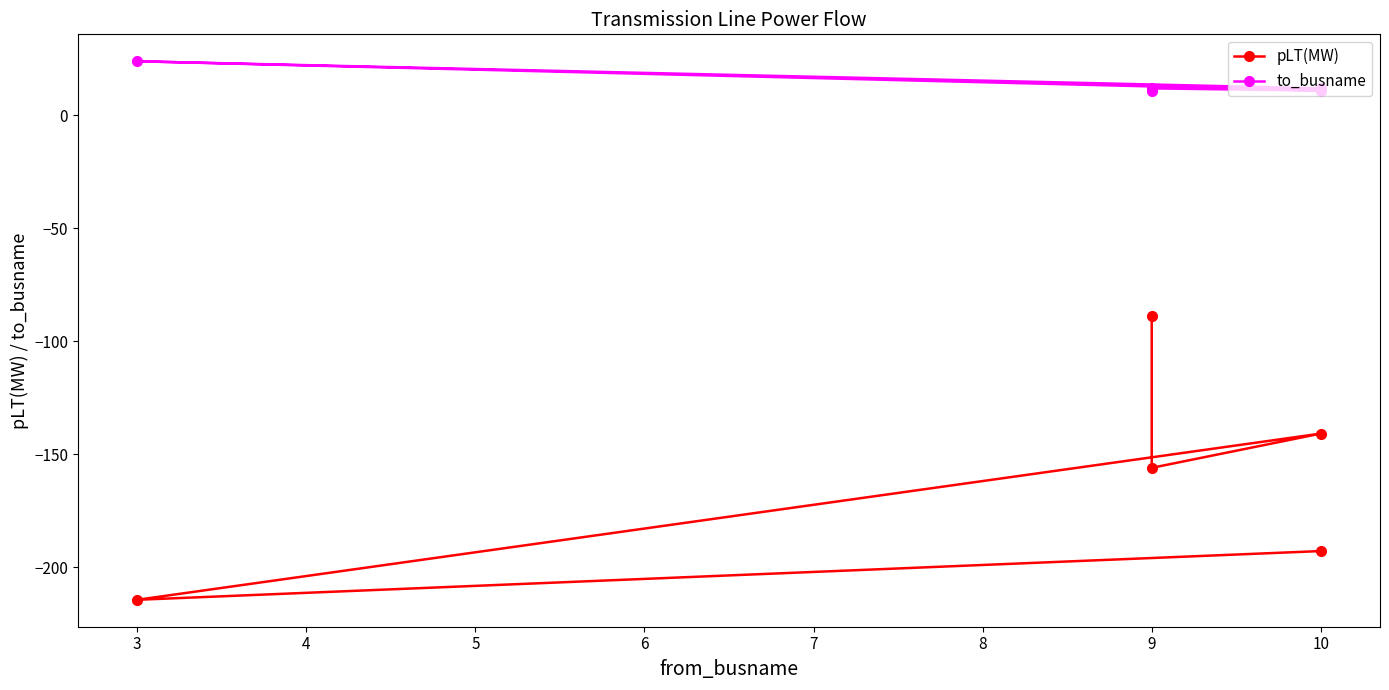

Between 4 and 6, which series saw the biggest shift?

pLT(MW)